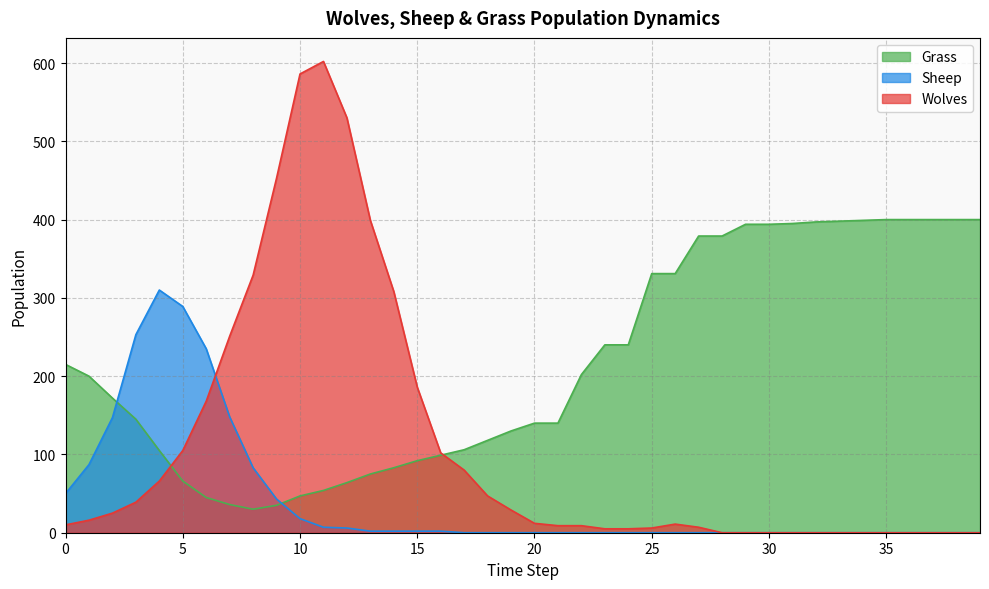

Which series has the largest total across all categories?

Grass